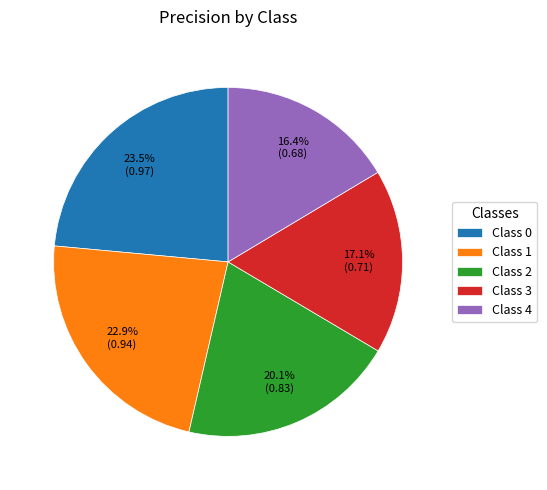

Rank the categories by value from lowest to highest.

Class 4, Class 3, Class 2, Class 1, Class 0